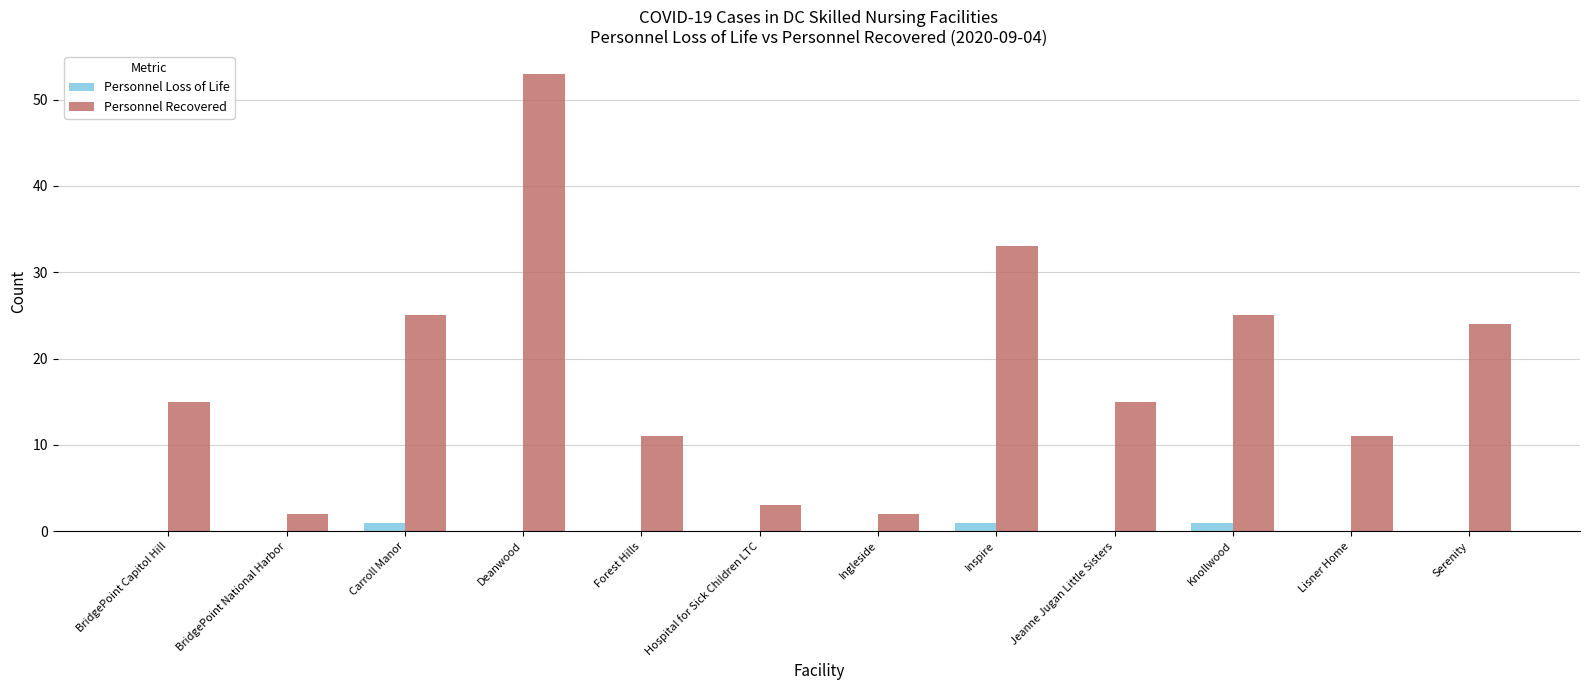

Reading left to right, what are all the values shown in this chart?

Personnel Loss of Life: BridgePoint Capitol Hill=0	BridgePoint National Harbor=0	Carroll Manor=1	Deanwood=0	Forest Hills=0	Hospital for Sick Children LTC=0	Ingleside=0	Inspire=1	Jeanne Jugan Little Sisters=0	Knollwood=1	Lisner Home=0	Serenity=0
Personnel Recovered: BridgePoint Capitol Hill=15	BridgePoint National Harbor=2	Carroll Manor=25	Deanwood=53	Forest Hills=11	Hospital for Sick Children LTC=3	Ingleside=2	Inspire=33	Jeanne Jugan Little Sisters=15	Knollwood=25	Lisner Home=11	Serenity=24